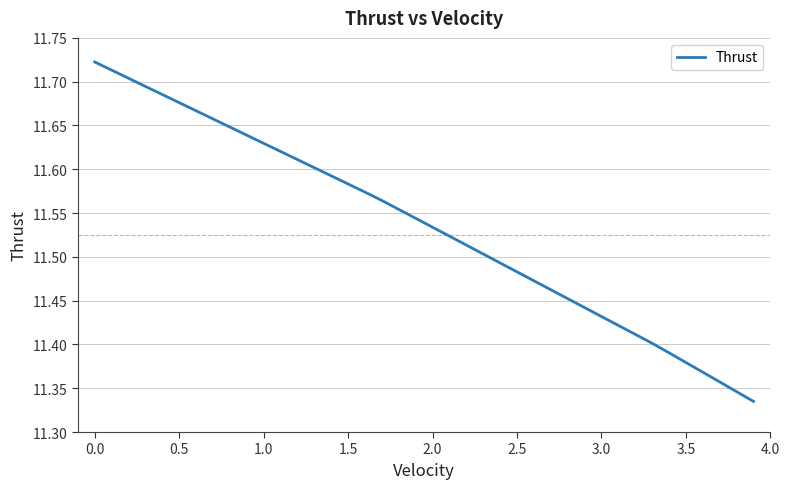

Does the chart display data point markers on the line(s)?

No